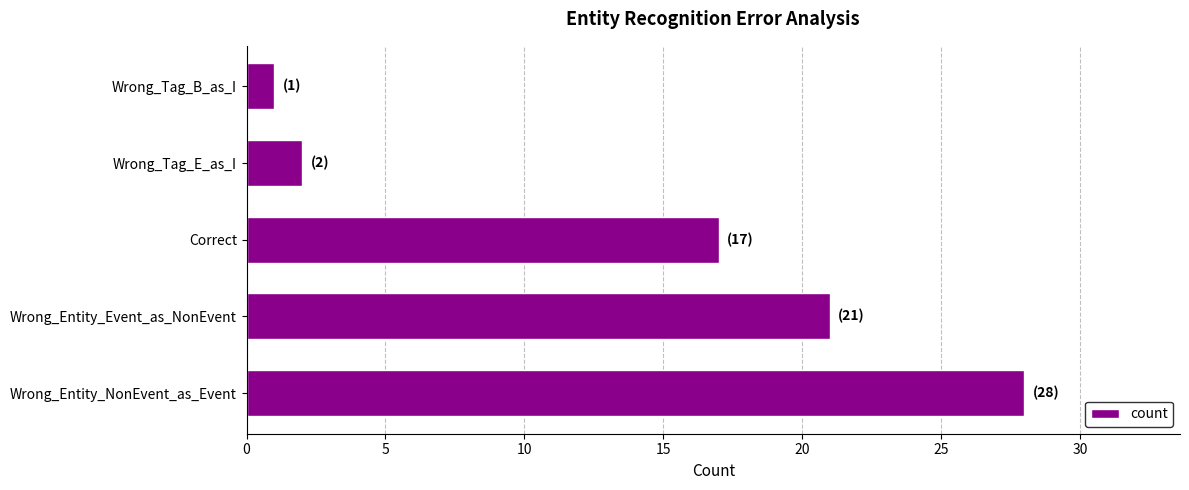

How many bars are there in total?

5